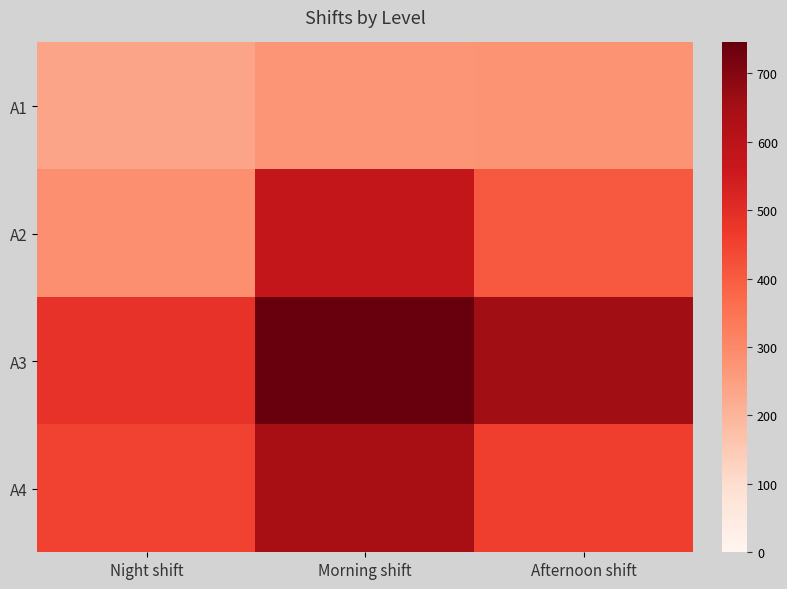

Reading left to right, transcribe all the data shown in this chart.

A1: Night shift=236	Morning shift=273	Afternoon shift=275
A2: Night shift=286	Morning shift=578	Afternoon shift=405
A3: Night shift=488	Morning shift=745	Afternoon shift=657
A4: Night shift=449	Morning shift=642	Afternoon shift=459